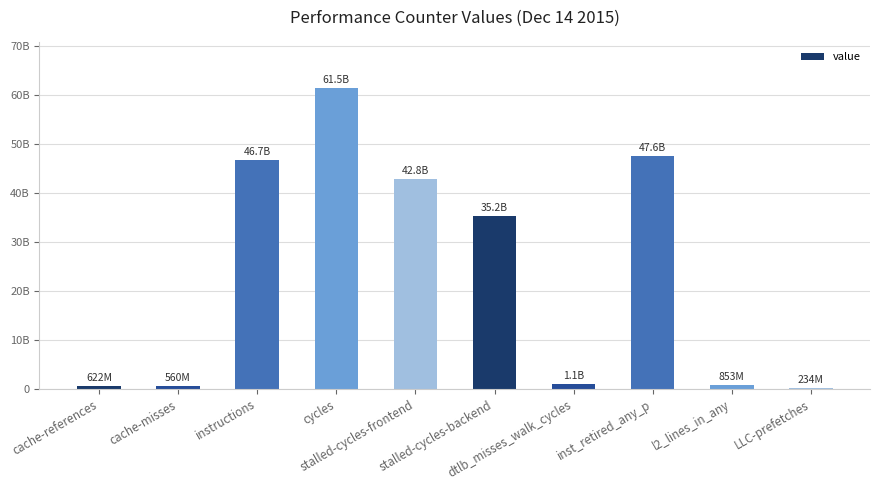

Are the bars horizontal?

No